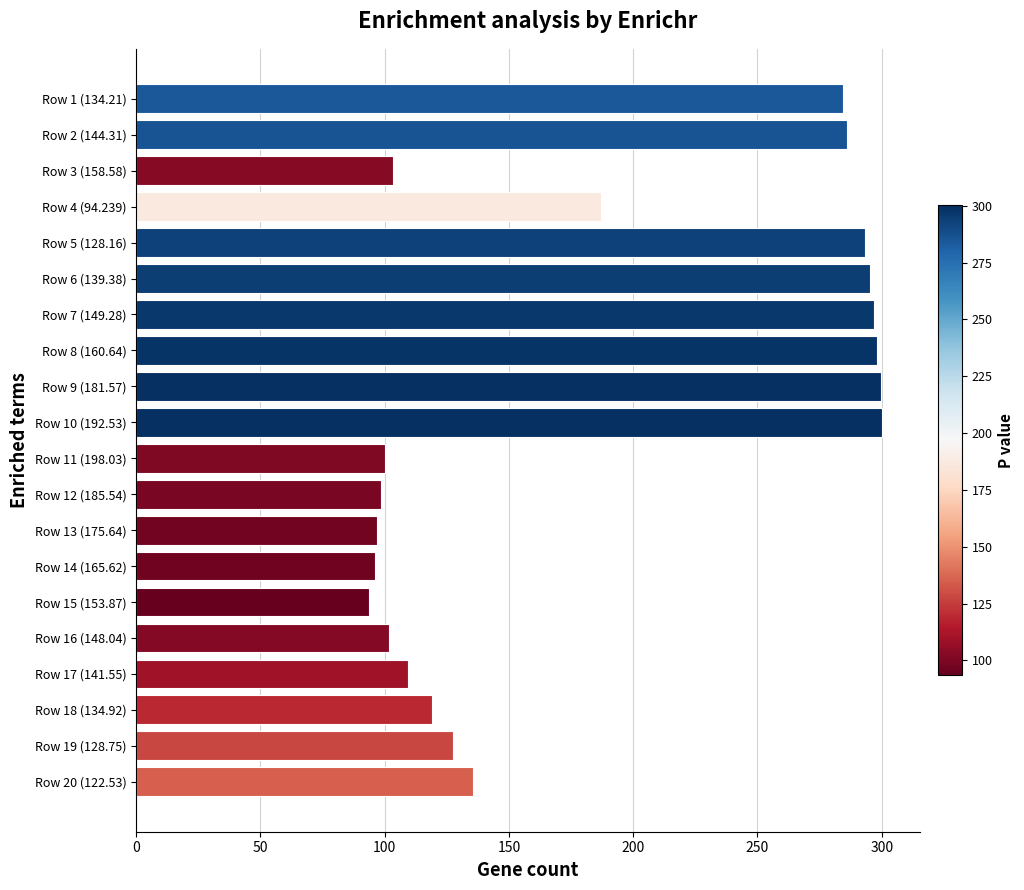

What is the average value?

186.1